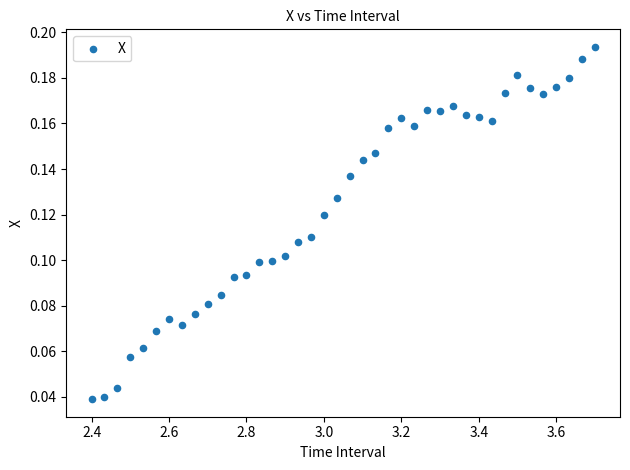

What is the range of X values (max minus min)?

1.3